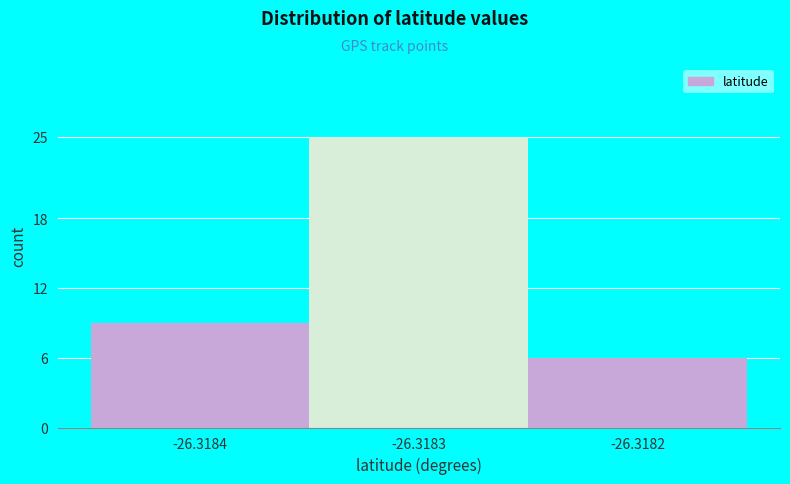

Reading left to right, extract all data points from this chart.

9	25	6